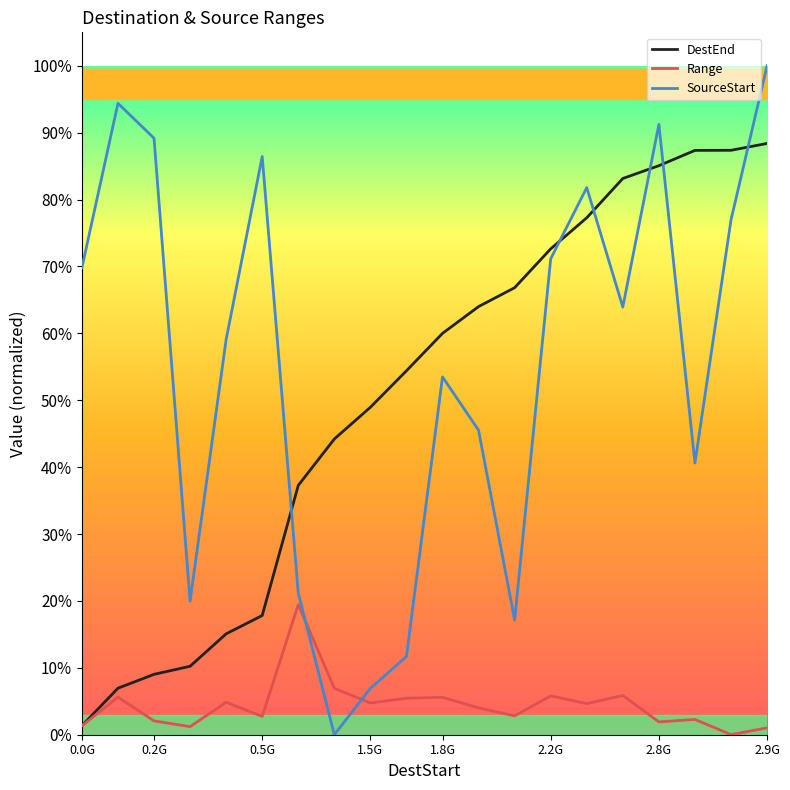

What are all the series names shown in the legend?

DestEnd, Range, SourceStart